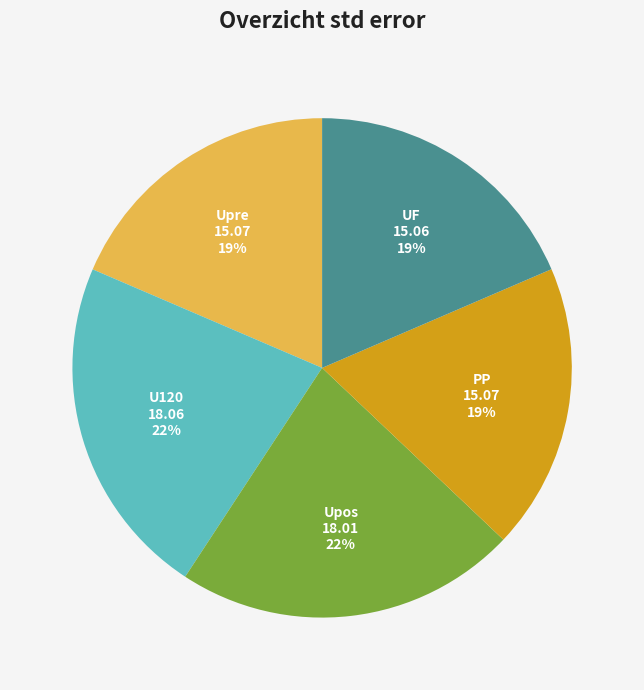

Is it true that UF is 8% of the pie?

False